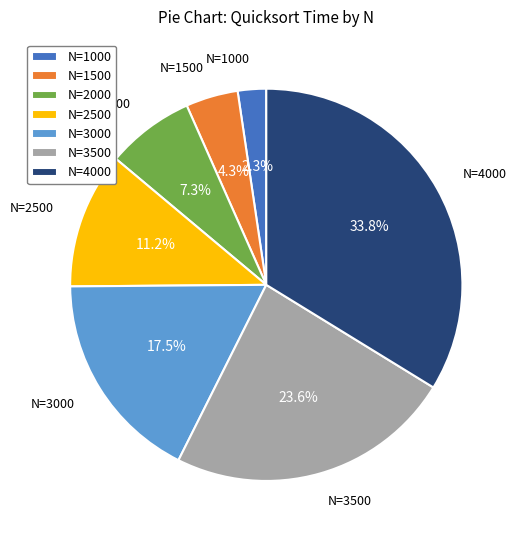

Which has a higher value, N=3000 or N=2000?

N=3000